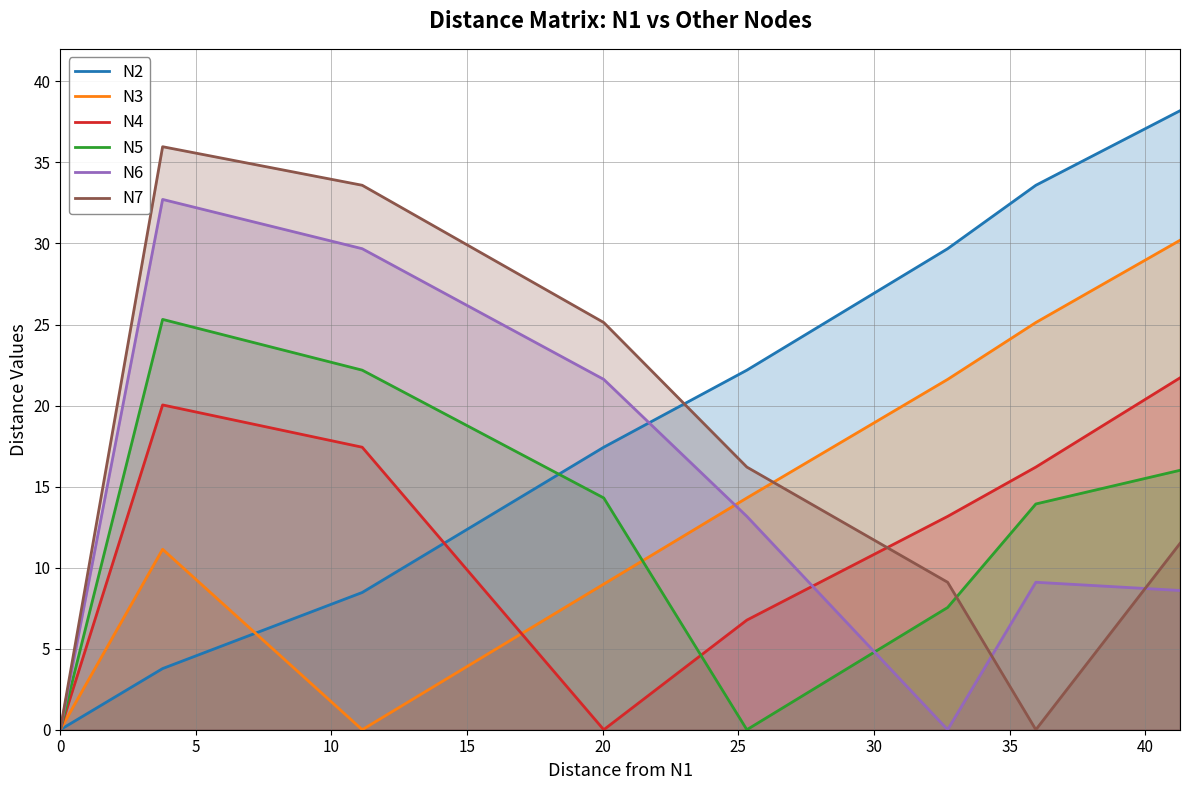

What is the greatest value displayed?

38.2